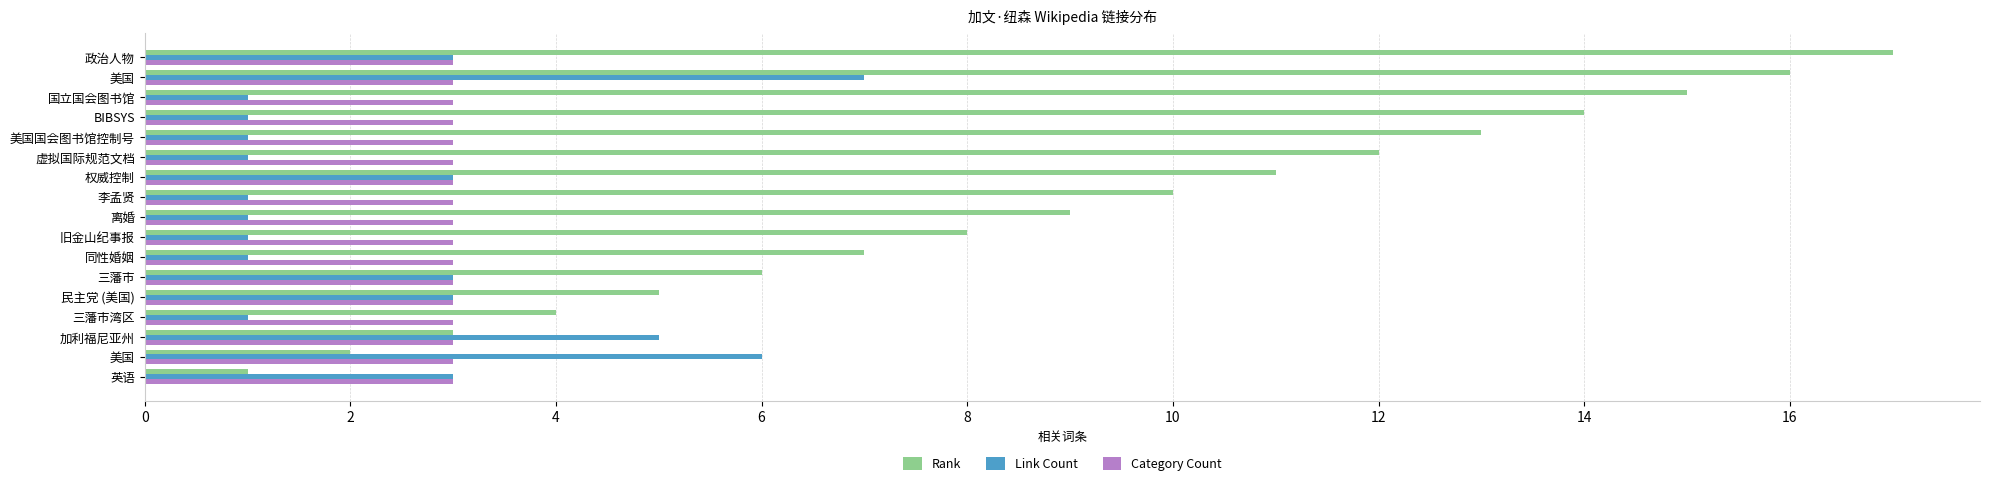

What is the lowest value of the Link Count series?

1